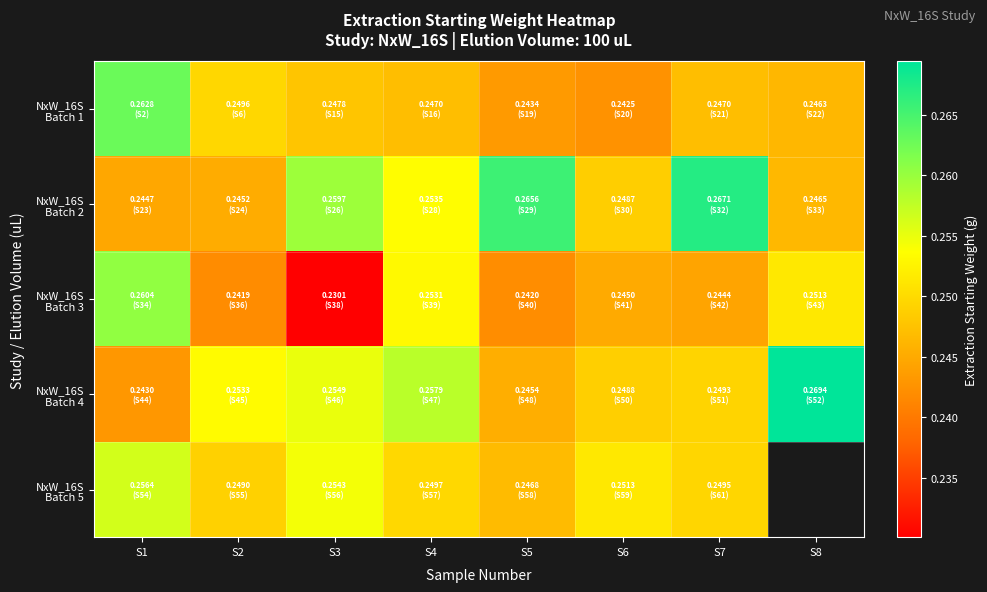

Which has a higher value, S8 or S2?

S2